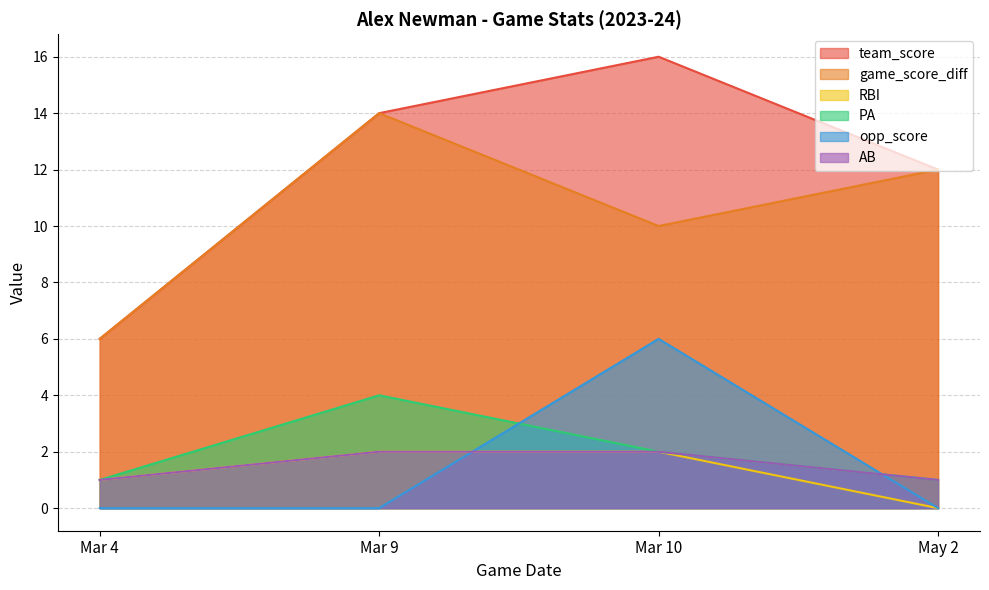

At which label does opp_score reach its minimum?

Mar 4